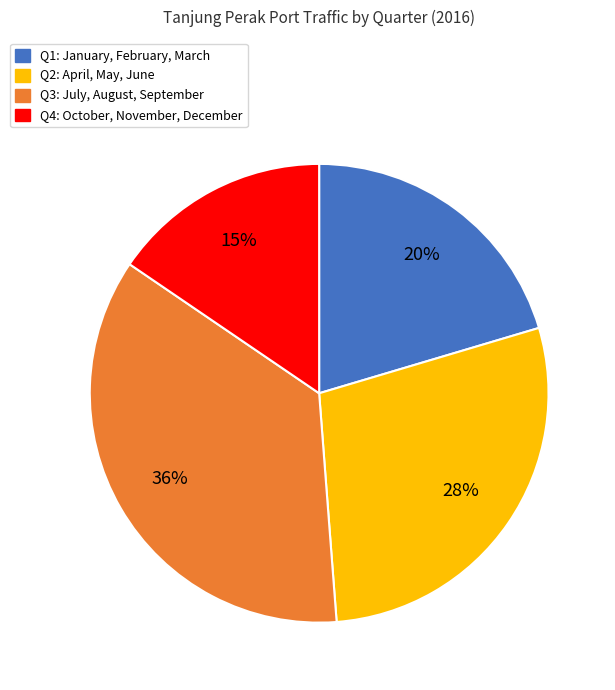

What is the smallest slice in the pie chart?

Q4: October, November, December